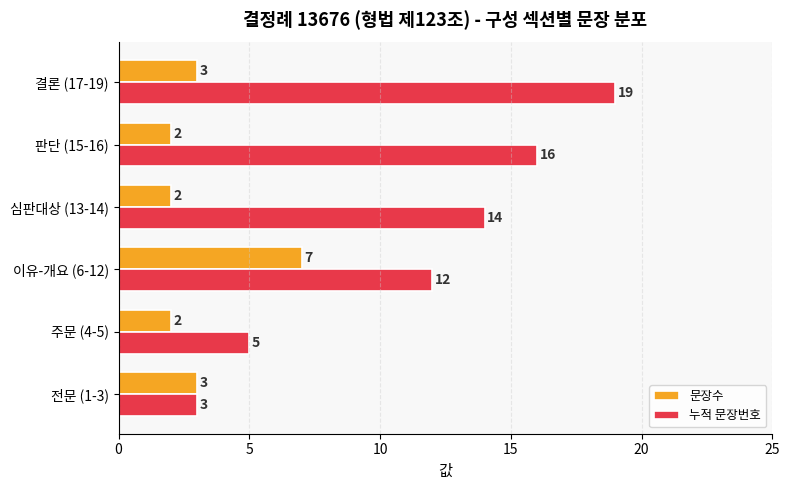

Which series has the largest range (max minus min)?

누적 문장번호